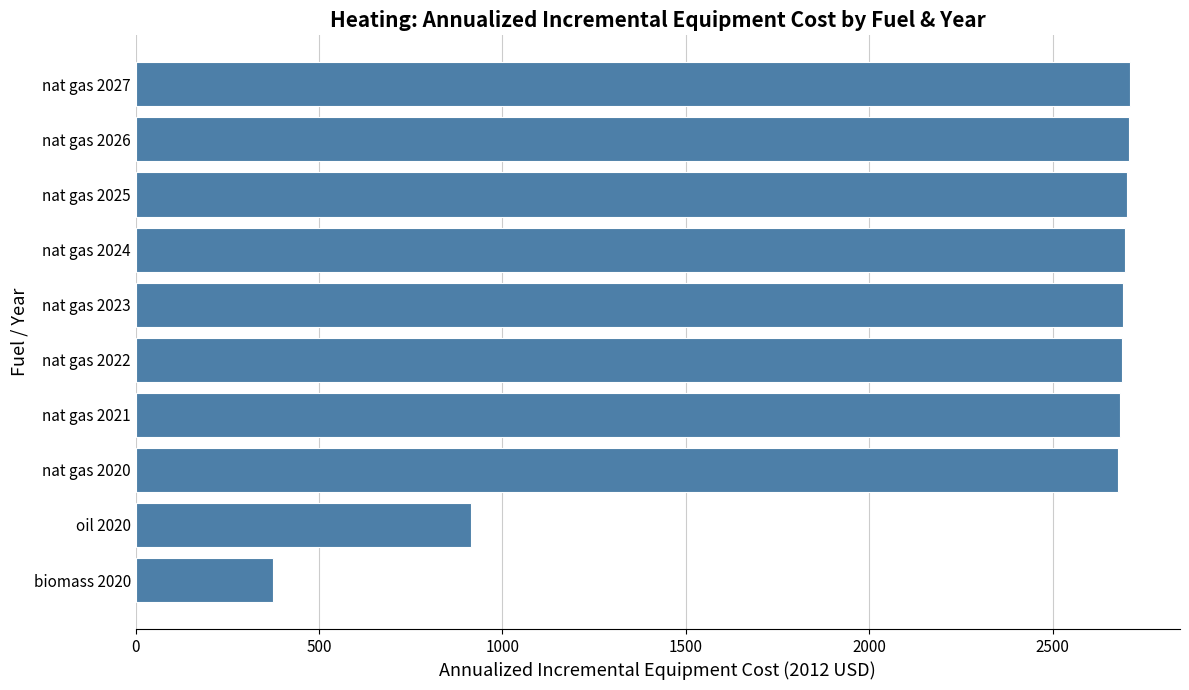

What is the label of the 4th bar from the bottom?

nat gas 2021